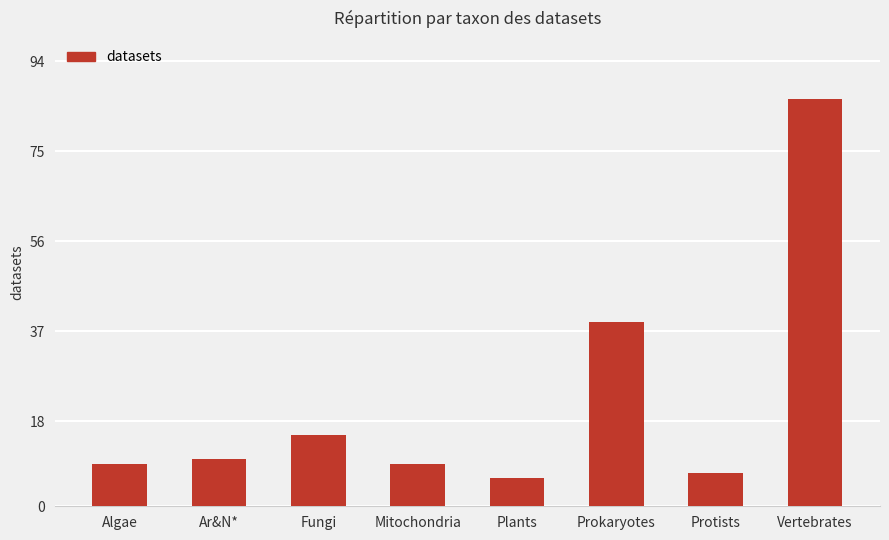

The value at Ar&N* is 13. True or false?

False